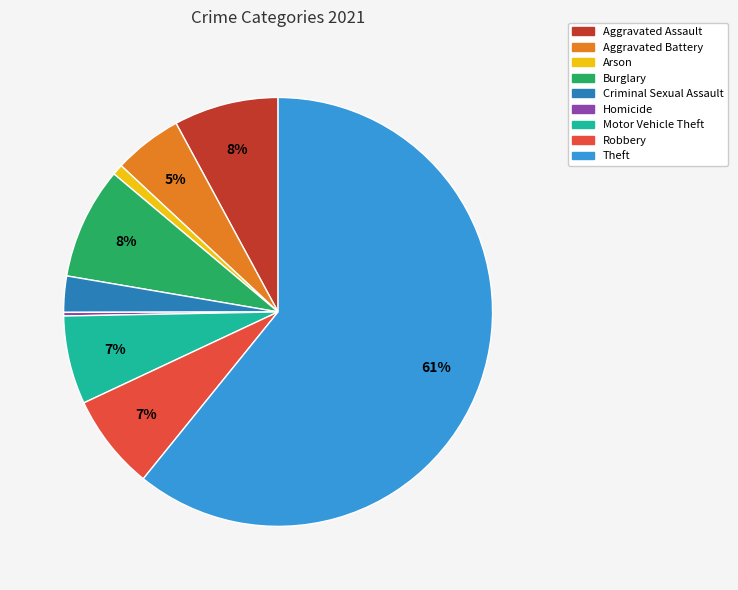

Is Theft the majority of the pie?

Yes